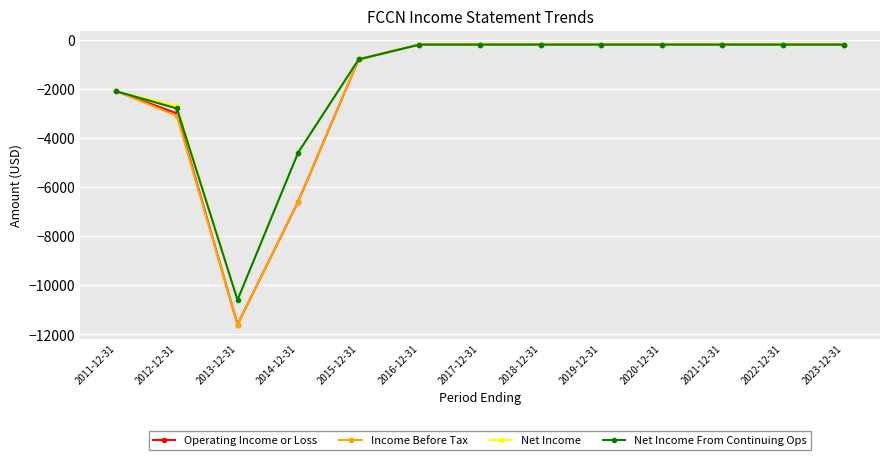

What is the label of the 2nd point from the right?

2022-12-31